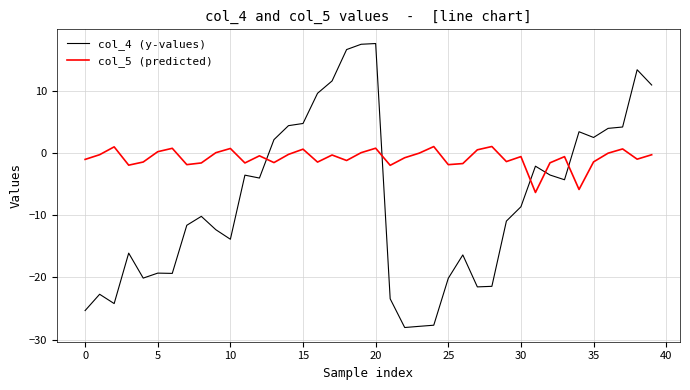

What are all the series names shown in the legend?

col_4 (y-values), col_5 (predicted)